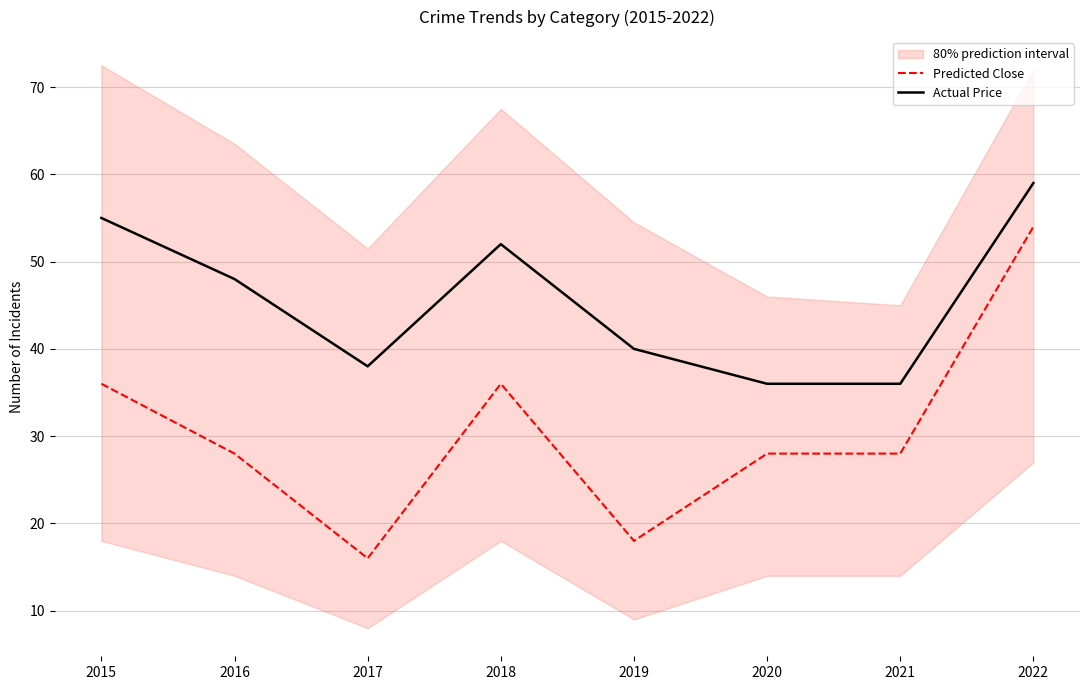

What is the value of the Actual Price point at the 8th from the left?

59